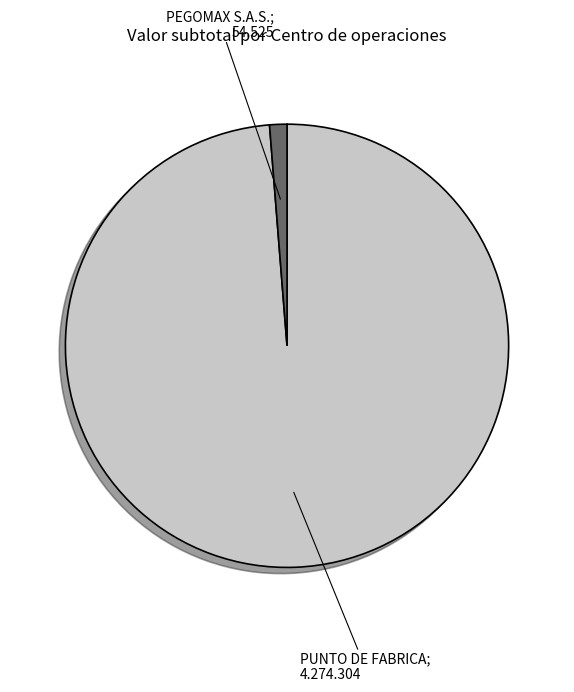

Does any single category account for the majority?

Yes